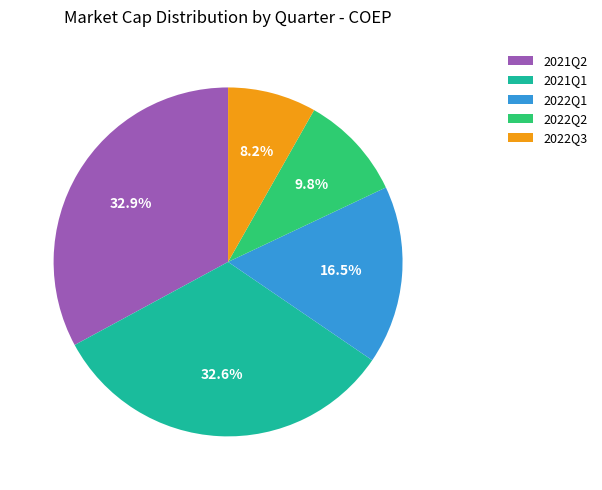

What portion of the pie excludes 2021Q2?

67.1%